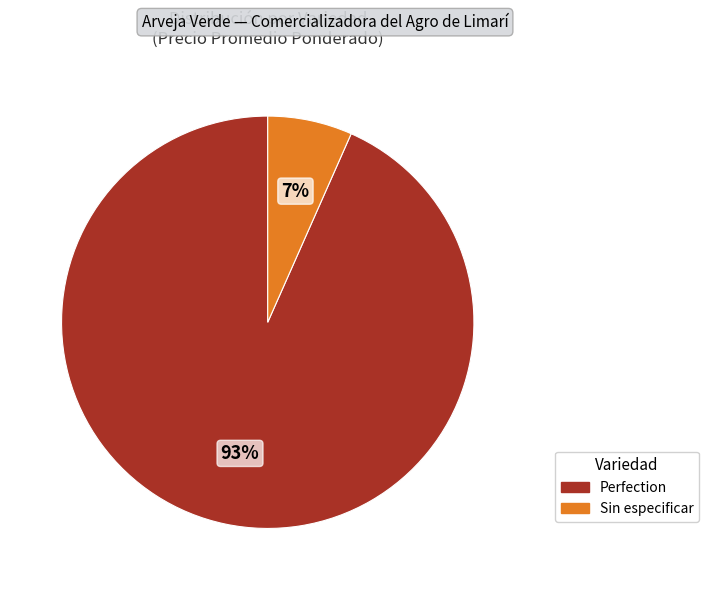

Is there a majority slice in this chart?

Yes